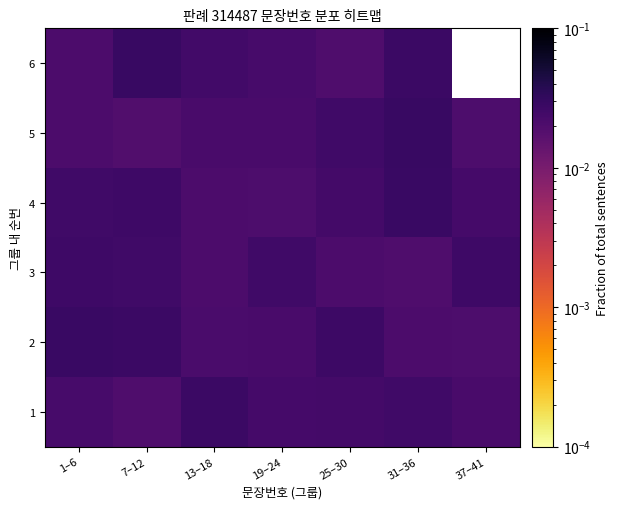

At which category is the sum across all series the highest?

31–36